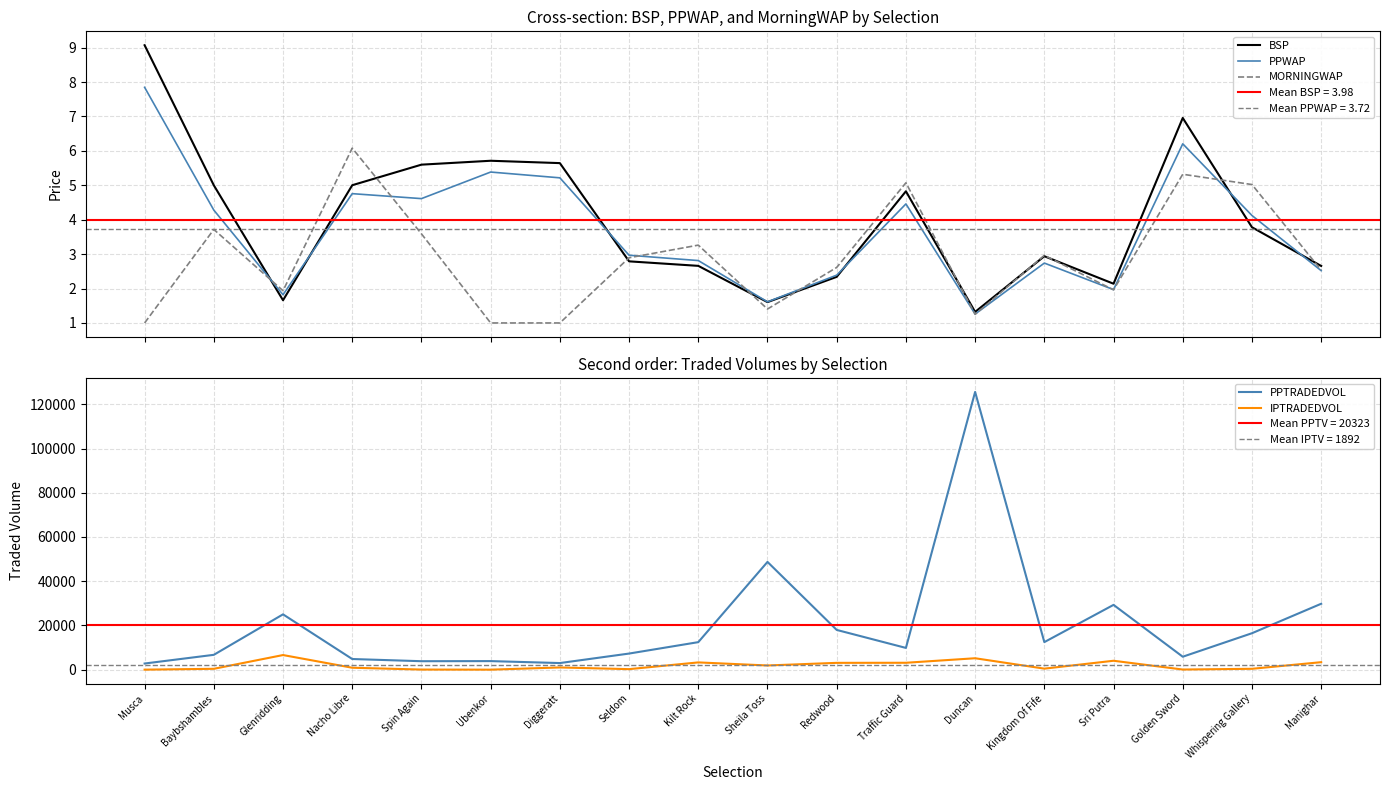

Reading right to left, transcribe all the data shown in this chart.

BSP: Manighar=2.7	Whispering Gallery=3.8	Golden Sword=7.0	Sri Putra=2.1	Kingdom Of Fife=2.9	Duncan=1.3	Traffic Guard=4.8	Redwood=2.3	Sheila Toss=1.6	Kilt Rock=2.7	Seldom=2.8	Diggeratt=5.6	Ubenkor=5.7	Spin Again=5.6	Nacho Libre=5.0	Glenridding=1.7	Baybshambles=5.0	Musca=9.1
PPWAP: Manighar=2.5	Whispering Gallery=4.1	Golden Sword=6.2	Sri Putra=2.0	Kingdom Of Fife=2.7	Duncan=1.3	Traffic Guard=4.5	Redwood=2.4	Sheila Toss=1.6	Kilt Rock=2.8	Seldom=3.0	Diggeratt=5.2	Ubenkor=5.4	Spin Again=4.6	Nacho Libre=4.8	Glenridding=1.8	Baybshambles=4.3	Musca=7.8
MORNINGWAP: Manighar=2.5	Whispering Gallery=5.0	Golden Sword=5.3	Sri Putra=2.0	Kingdom Of Fife=3.0	Duncan=1.3	Traffic Guard=5.1	Redwood=2.6	Sheila Toss=1.4	Kilt Rock=3.3	Seldom=2.9	Diggeratt=1.0	Ubenkor=1.0	Spin Again=3.6	Nacho Libre=6.1	Glenridding=1.9	Baybshambles=3.7	Musca=1.0
PPTRADEDVOL: Manighar=29807.8	Whispering Gallery=16482.3	Golden Sword=5854.9	Sri Putra=29302.3	Kingdom Of Fife=12462.0	Duncan=125609.9	Traffic Guard=9836.8	Redwood=17974.0	Sheila Toss=48735.3	Kilt Rock=12448.1	Seldom=7287.3	Diggeratt=2988.5	Ubenkor=3873.6	Spin Again=3826.1	Nacho Libre=4816.6	Glenridding=25018.3	Baybshambles=6712.8	Musca=2777.3
IPTRADEDVOL: Manighar=3388.0	Whispering Gallery=392.0	Golden Sword=63.0	Sri Putra=4028.8	Kingdom Of Fife=465.6	Duncan=5164.3	Traffic Guard=3120.4	Redwood=3084.1	Sheila Toss=1896.5	Kilt Rock=3284.5	Seldom=236.5	Diggeratt=998.2	Ubenkor=4.0	Spin Again=50.0	Nacho Libre=872.8	Glenridding=6611.7	Baybshambles=390.5	Musca=6.7